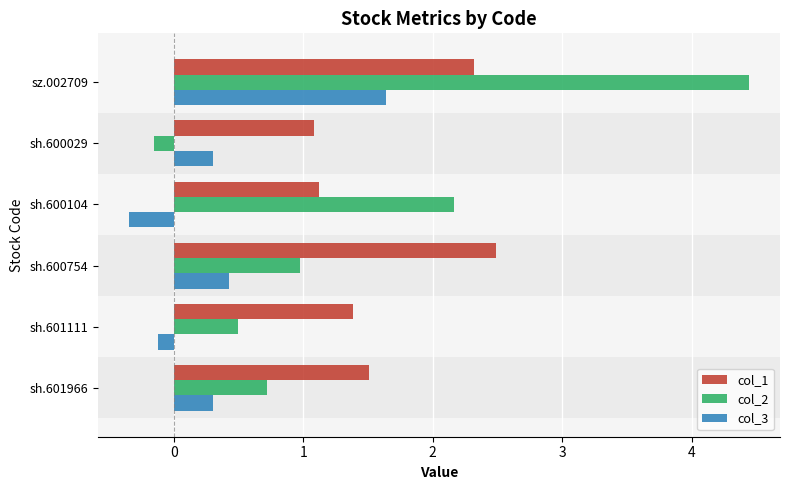

How many values in col_3 are above zero?

4